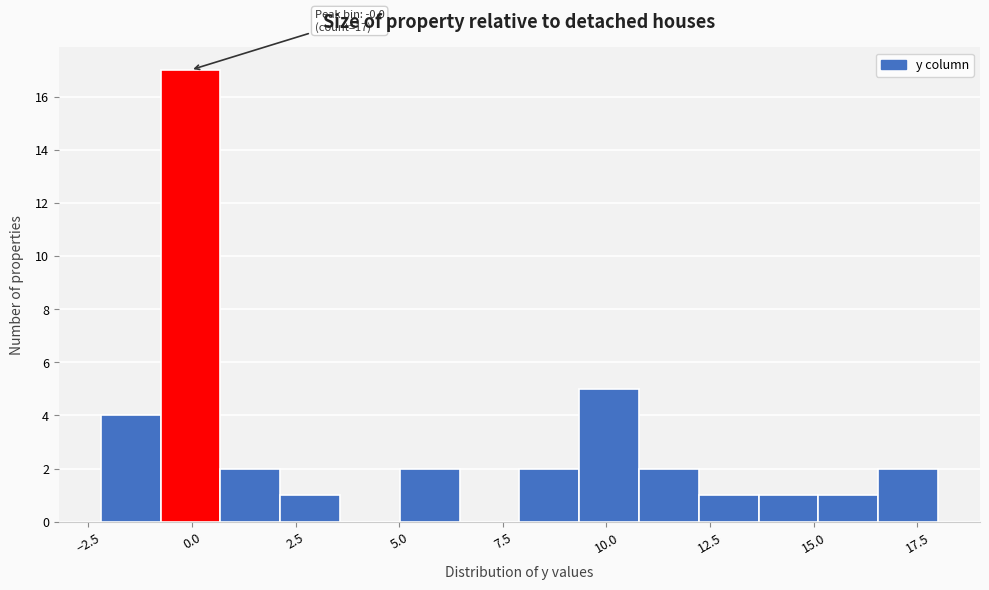

Around what value on the x-axis is the tallest bar? Give the approximate position of its centre, as read against the axis.

0.0